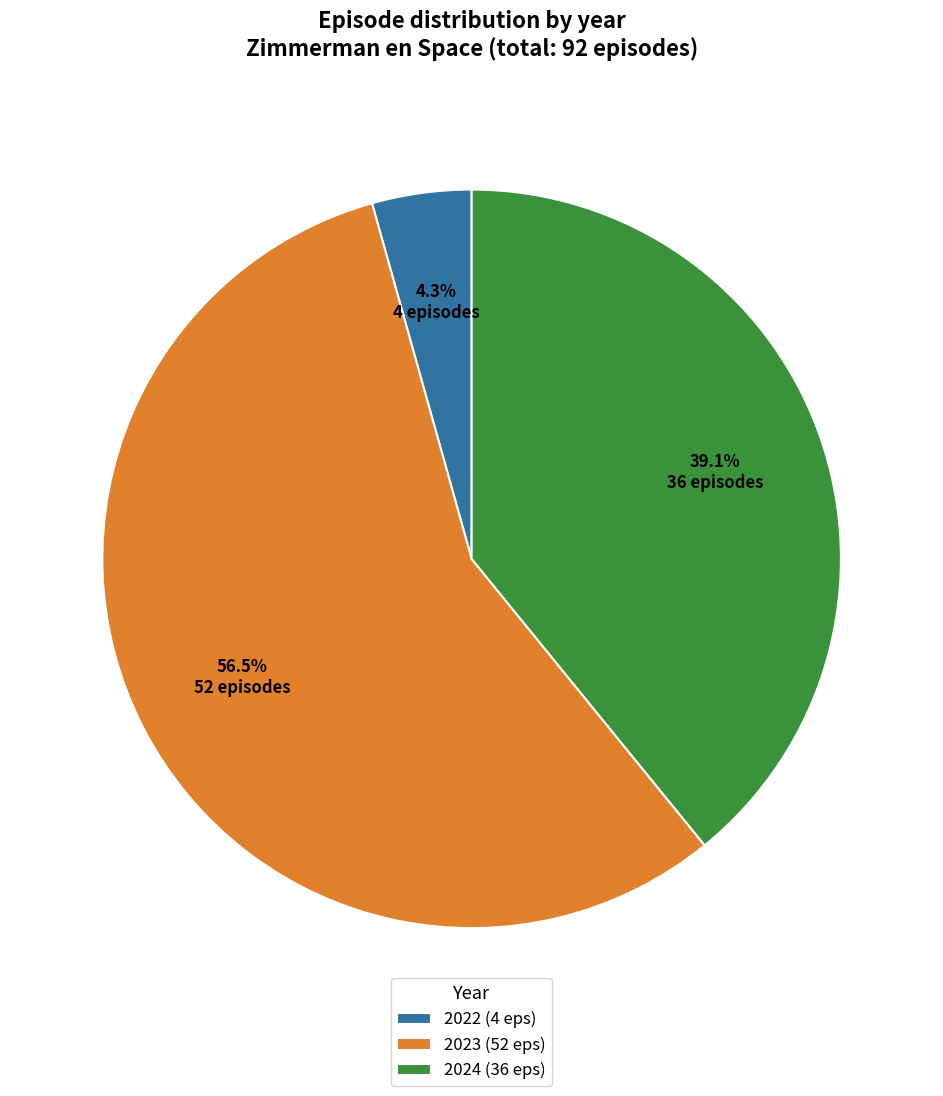

Count the number of slices in the pie.

3